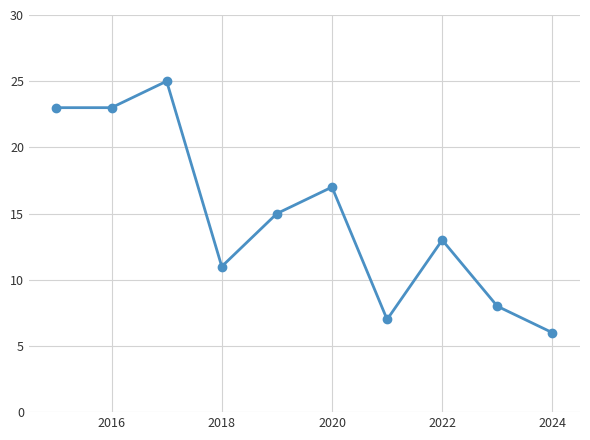

What is the average value?

15